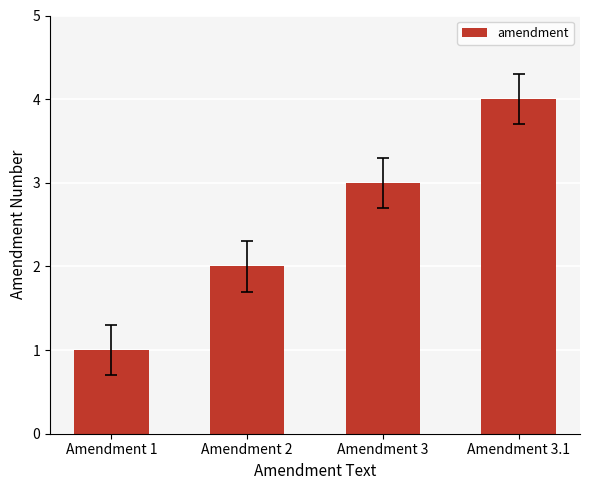

Between Amendment 2 and Amendment 1, which is larger?

Amendment 2